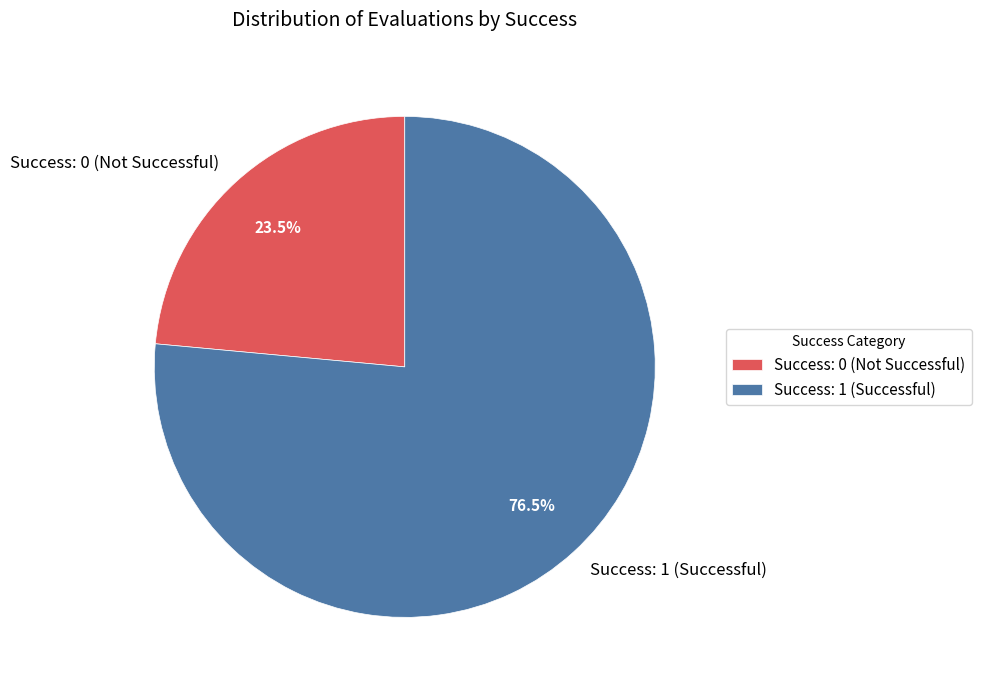

Which category has the smallest portion of the pie?

Success: 0 (Not Successful)